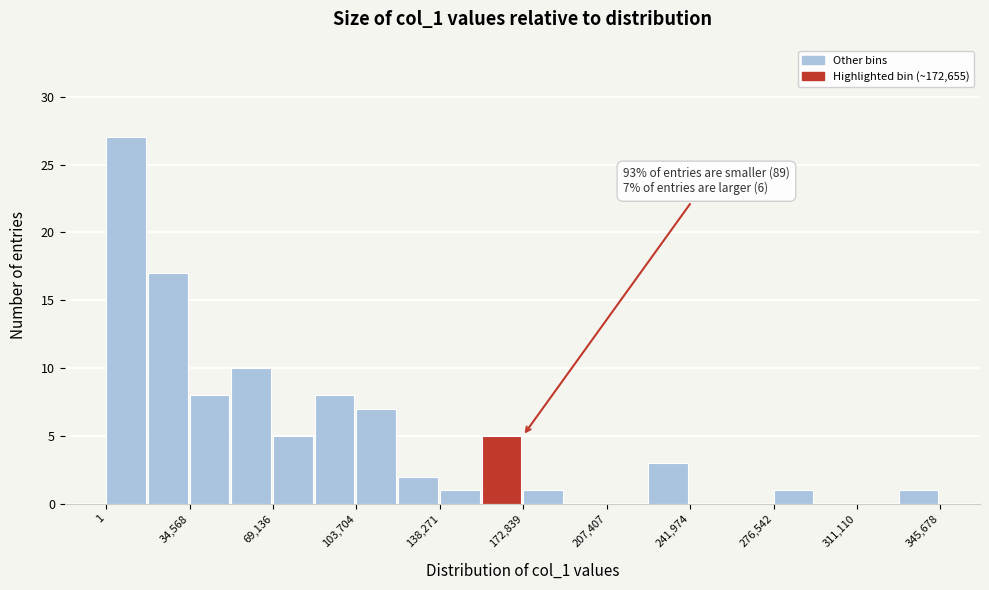

Around what value on the x-axis is the tallest bar? Give the approximate position of its centre, as read against the axis.

10000